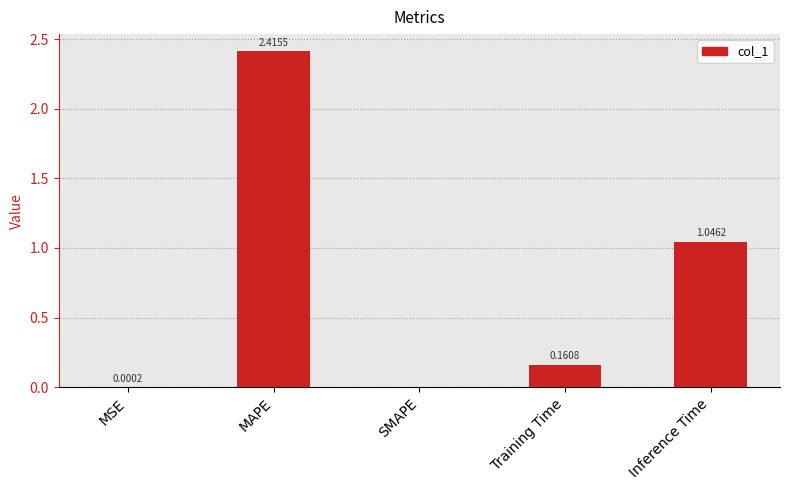

Which label corresponds to the largest value in the chart?

MAPE